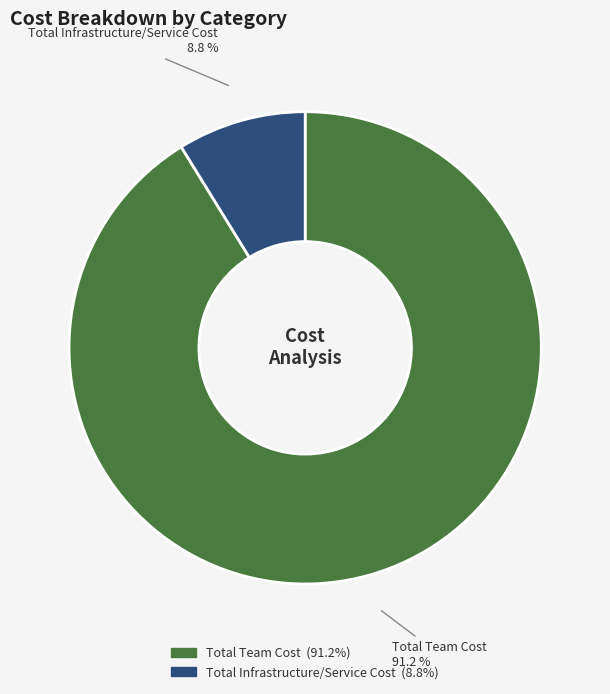

Approximately how many times larger is the value at Total Infrastructure/Service Cost compared to Total Team Cost?

0.1